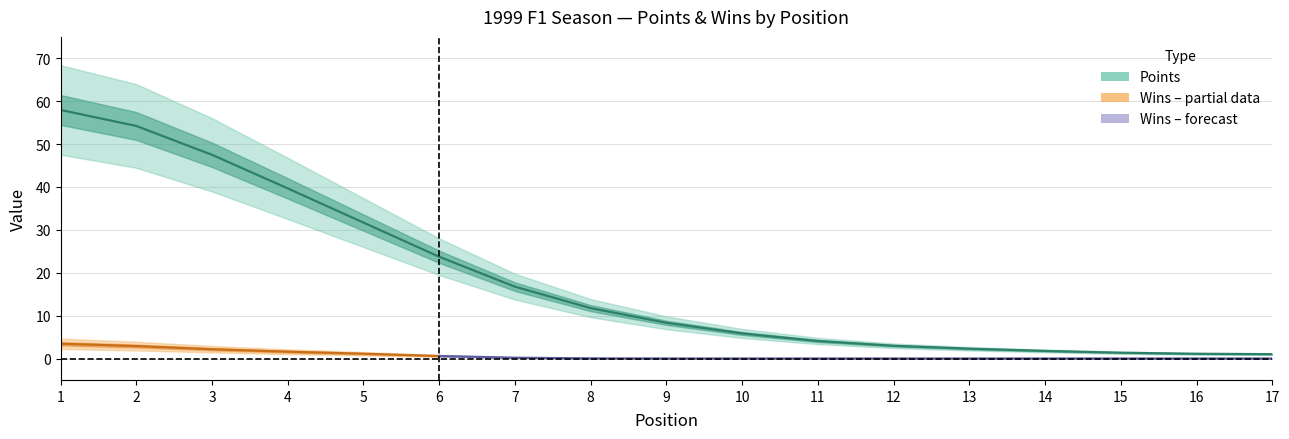

List the labels in order of value, smallest first.

17, 16, 15, 14, 13, 12, 11, 10, 9, 8, 7, 6, 5, 4, 3, 2, 1